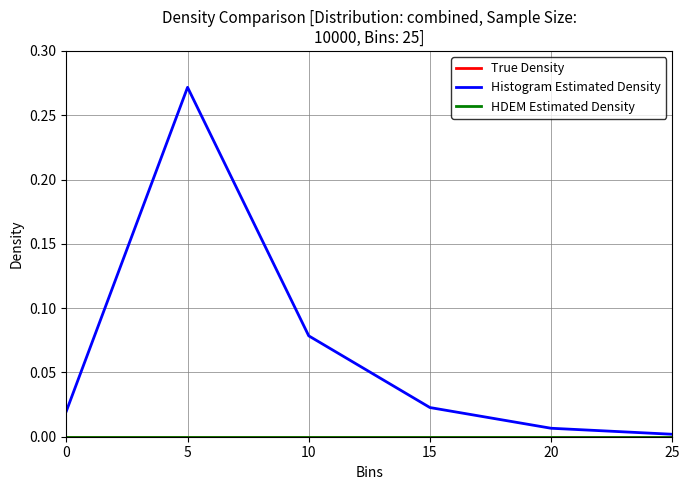

Which series has the largest range (max minus min)?

Histogram Estimated Density